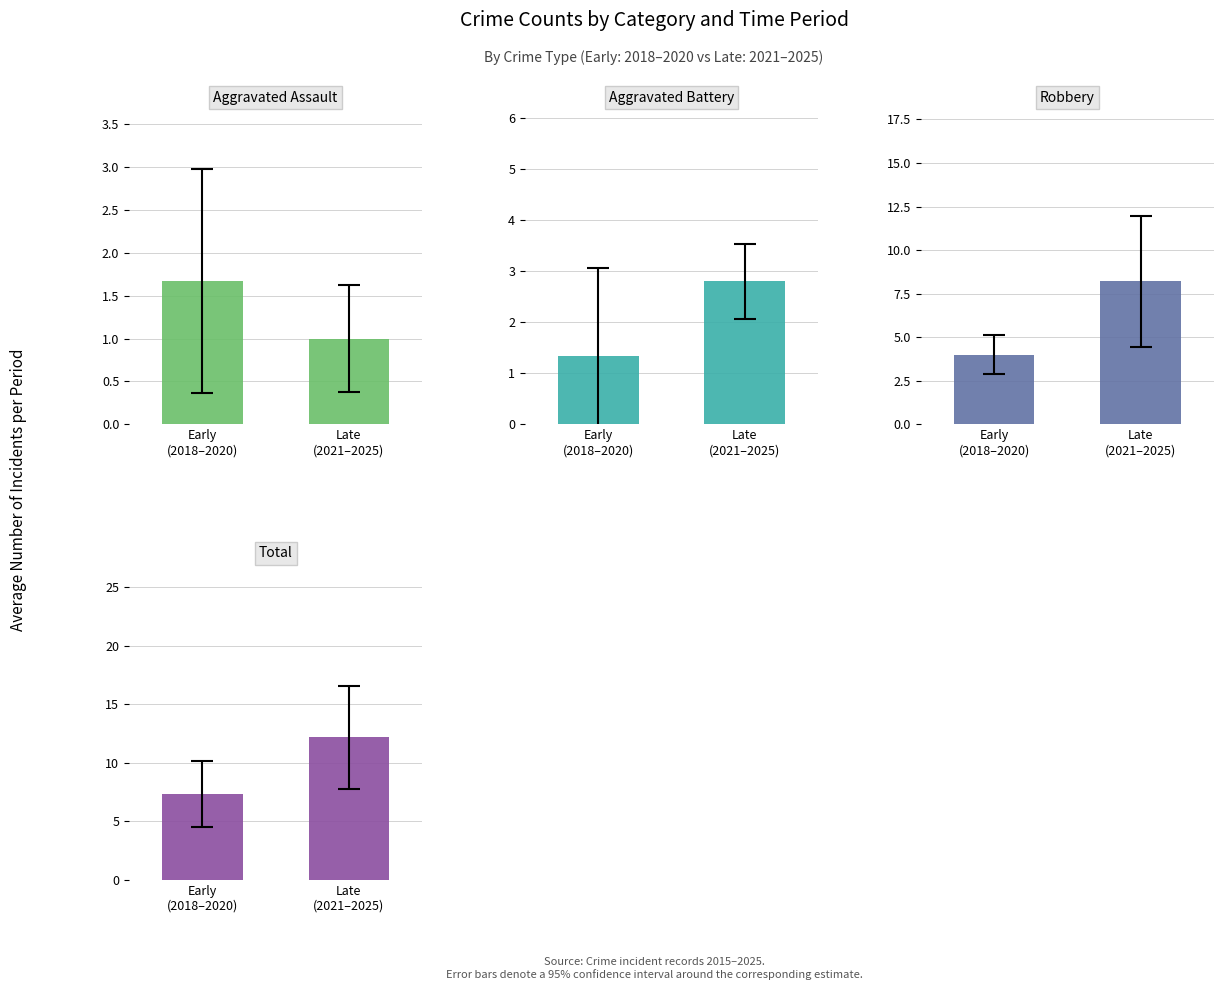

What is the maximum value for Robbery?

8.2